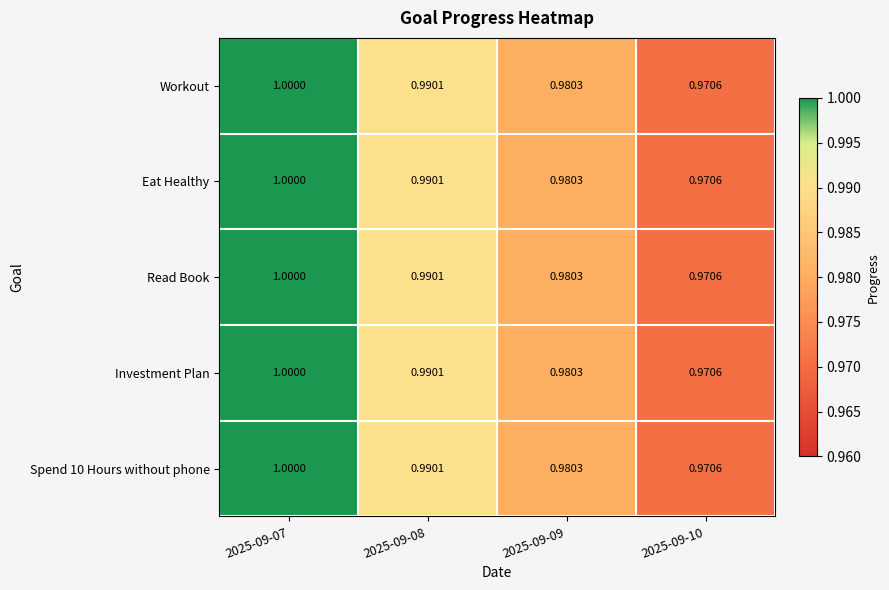

At which category does the chart reach its minimum across all series?

2025-09-10